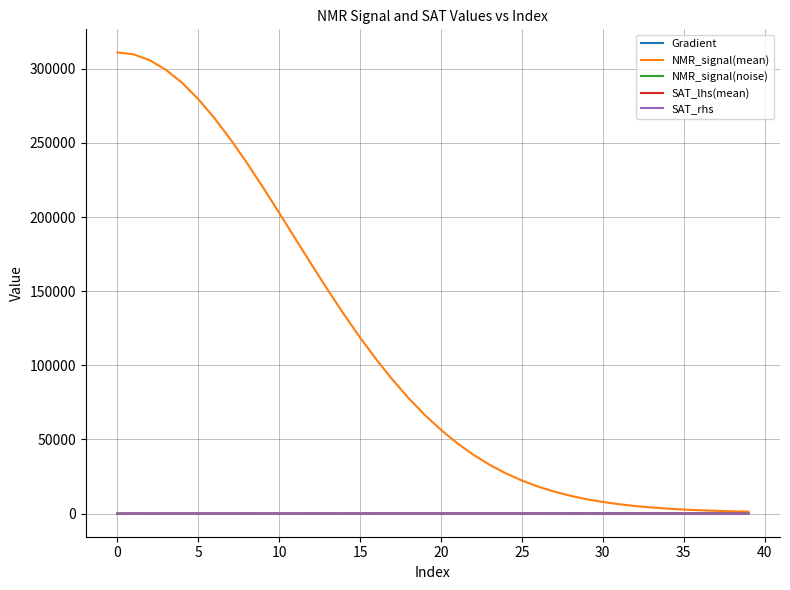

Which series has the largest range (max minus min)?

NMR_signal(mean)